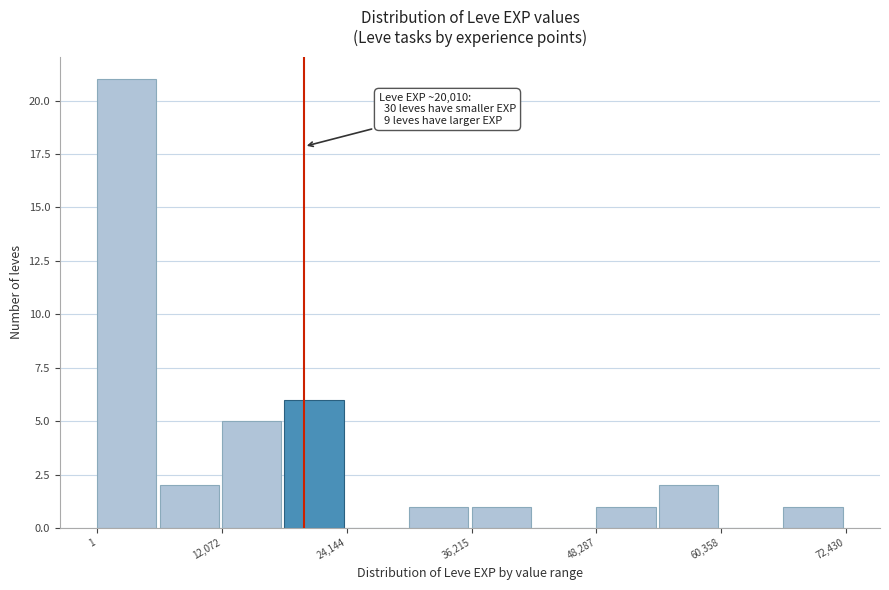

Read against the x-axis, roughly where is the centre of the tallest bar?

2000